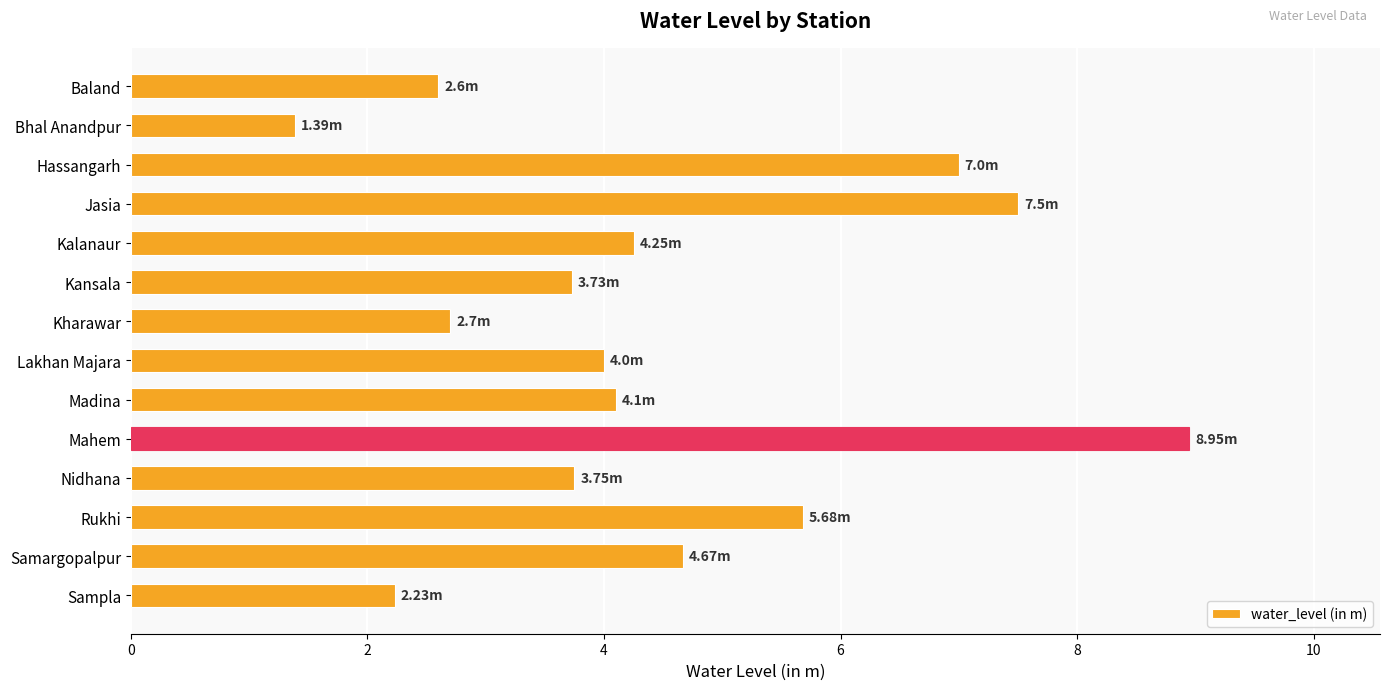

At which category does the chart reach its minimum across all series?

Bhal Anandpur